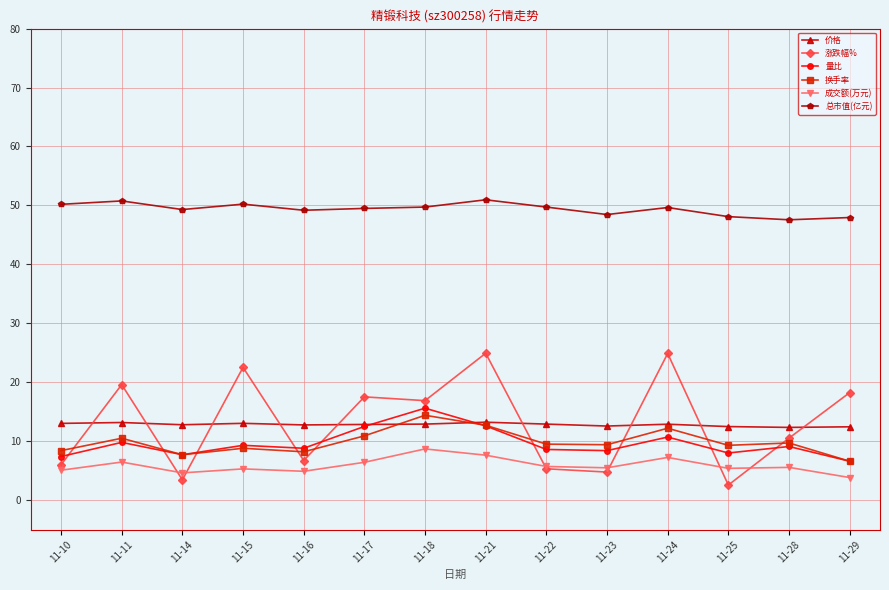

Does the chart have visible grid lines?

Yes